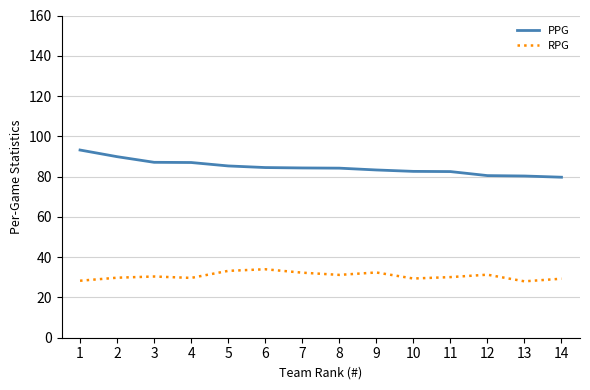

What are all the series names shown in the legend?

PPG, RPG